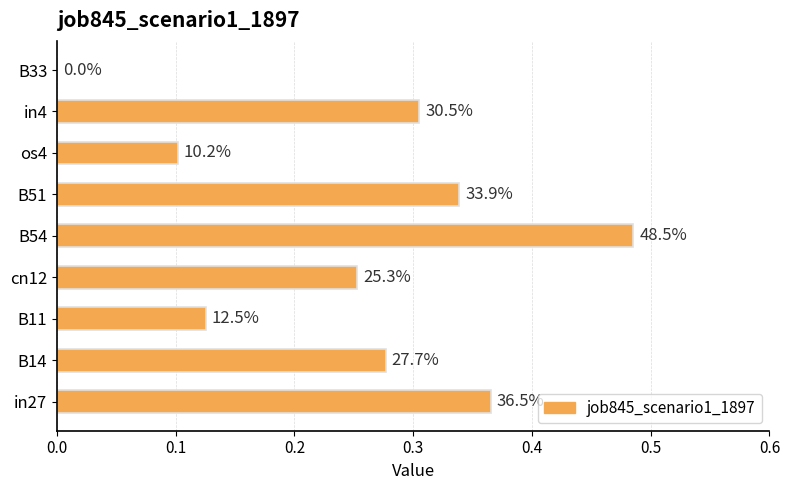

Are the bars horizontal?

Yes